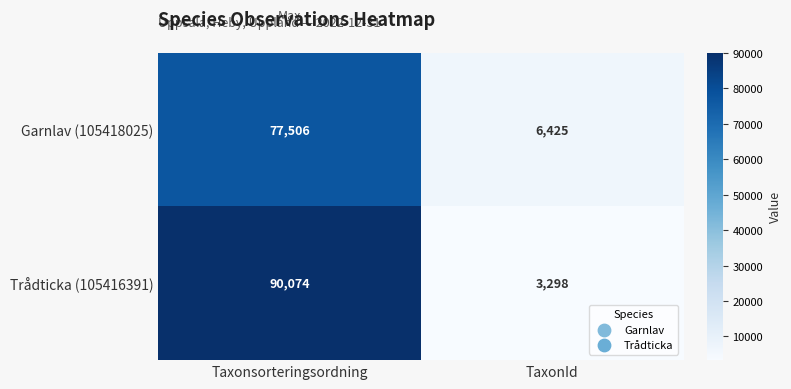

What is the average value of the Trådticka (105416391) series?

46686